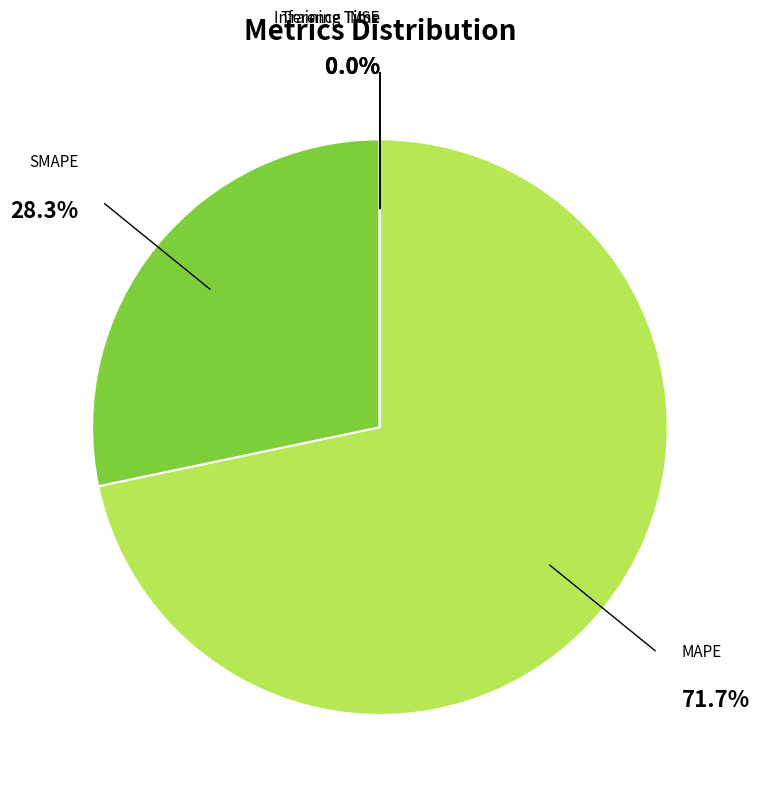

Which category has the biggest portion of the pie?

MAPE